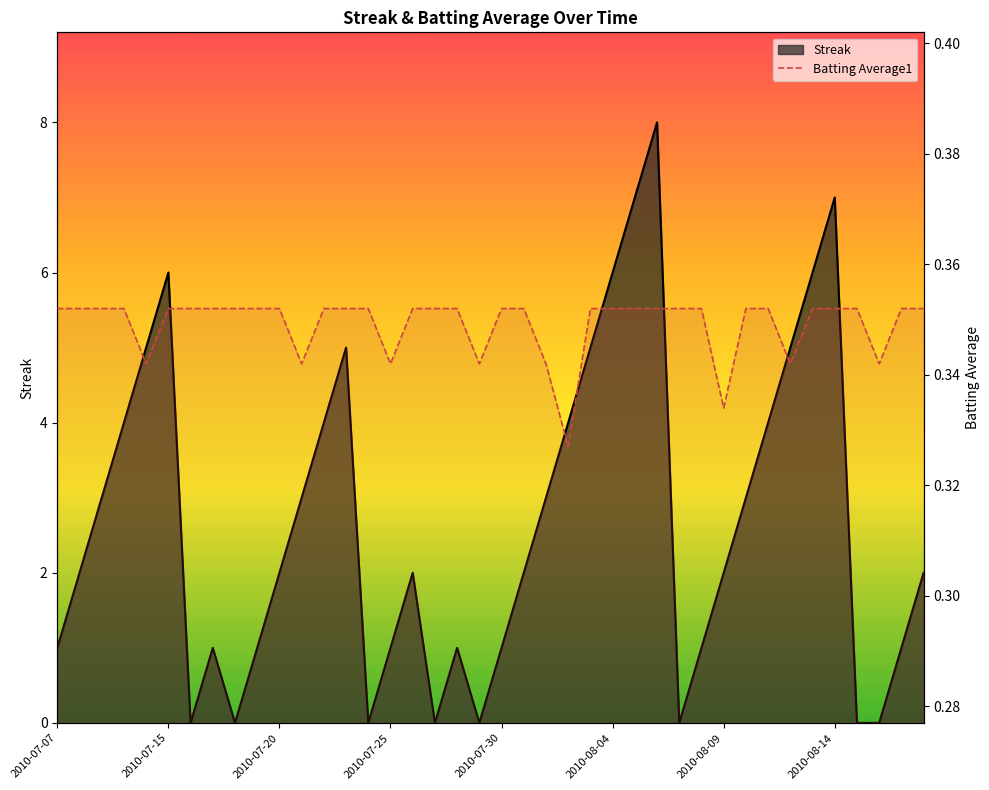

Is it true that Streak equals 6.7 at 23?

False